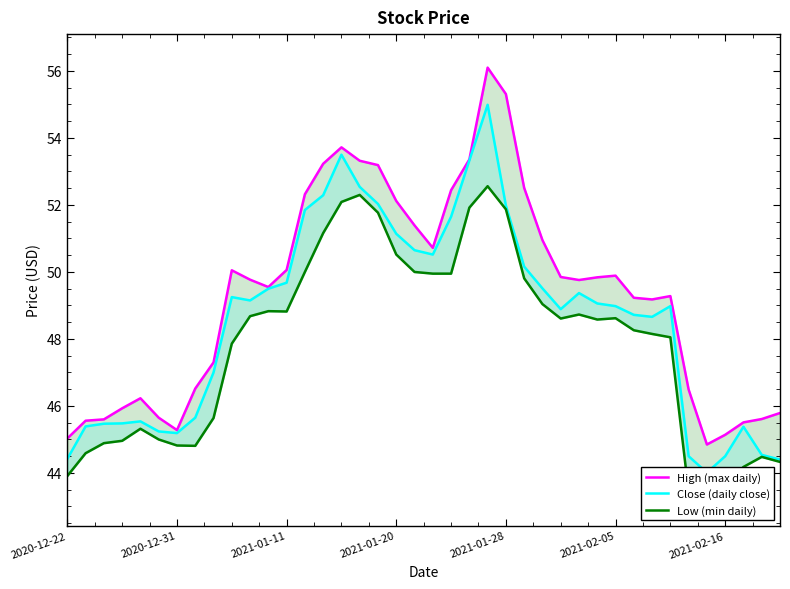

The Close (daily close) series shows 69.5 at 20. True or false?

False